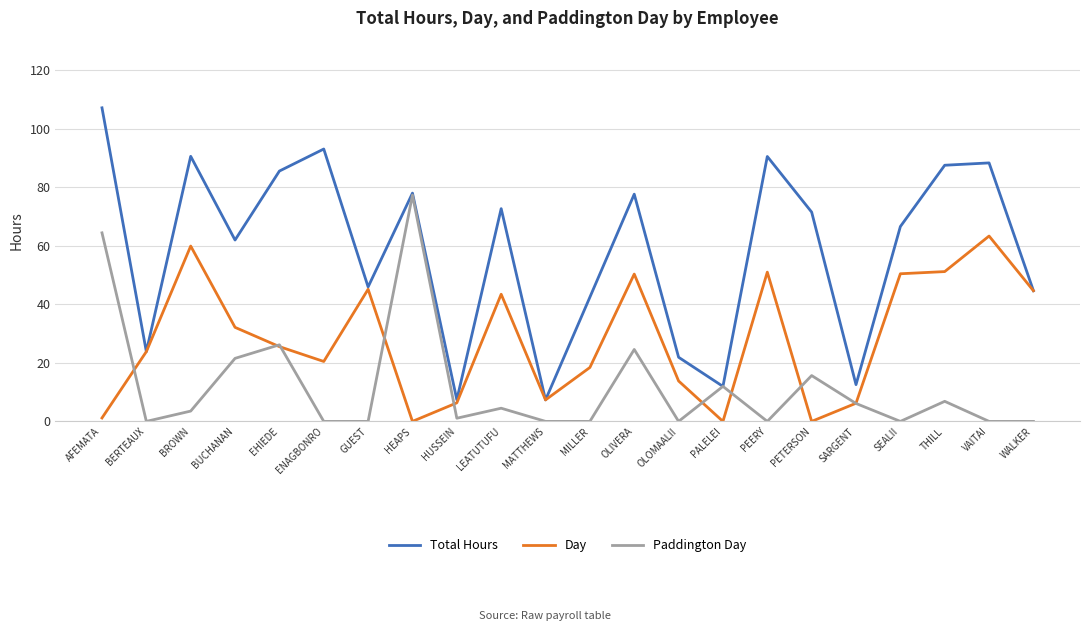

Which series changed the most between ENAGBONRO and MATTHEWS?

Total Hours